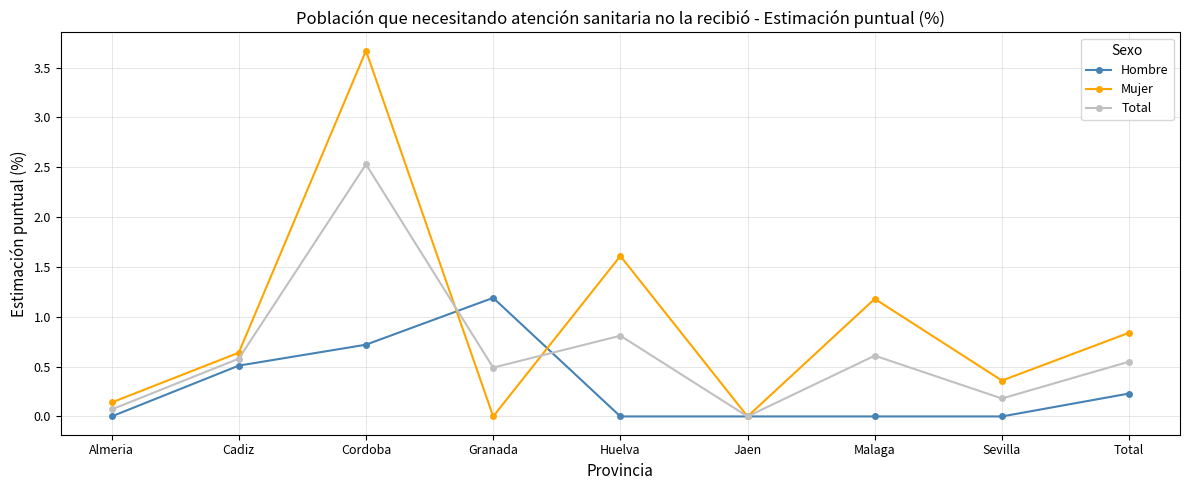

What is the highest value of the Total series?

2.5